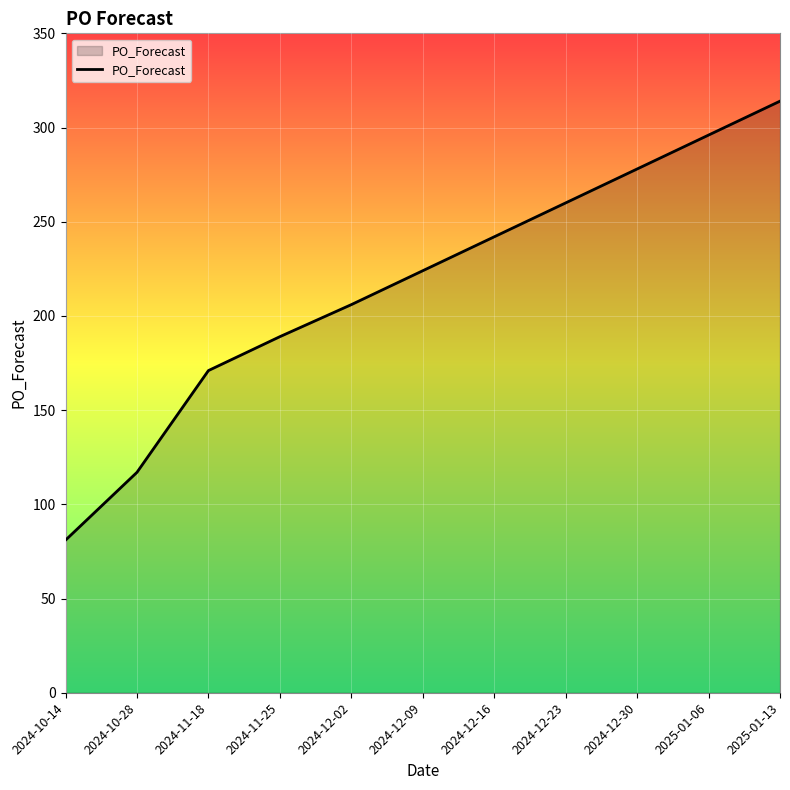

Read the value at 2024-12-23, to the nearest 10.

260